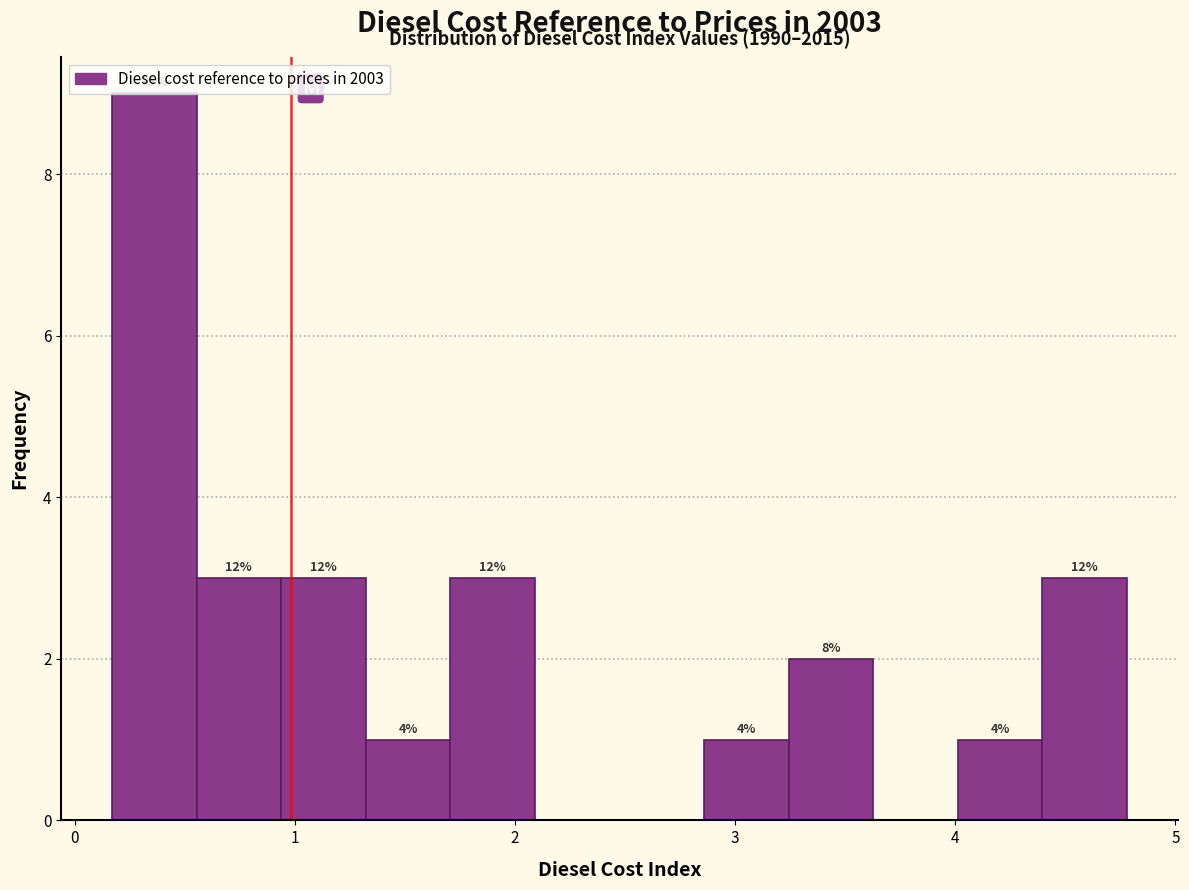

Around what value on the x-axis is the tallest bar? Give the approximate position of its centre, as read against the axis.

0.4